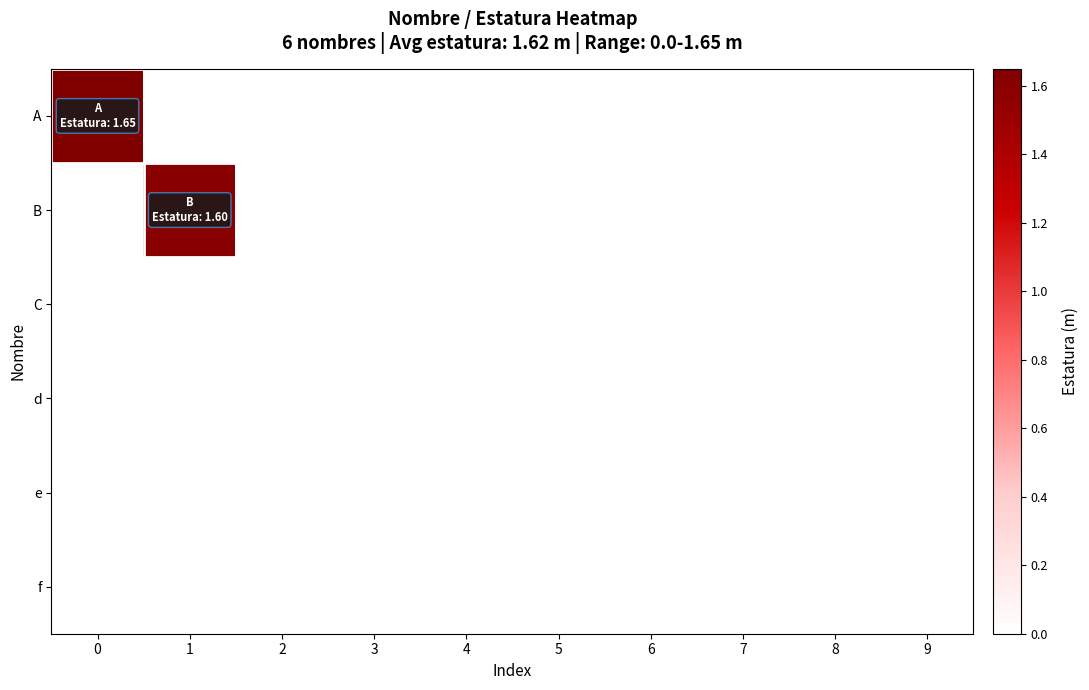

Which series has the largest range (max minus min)?

A